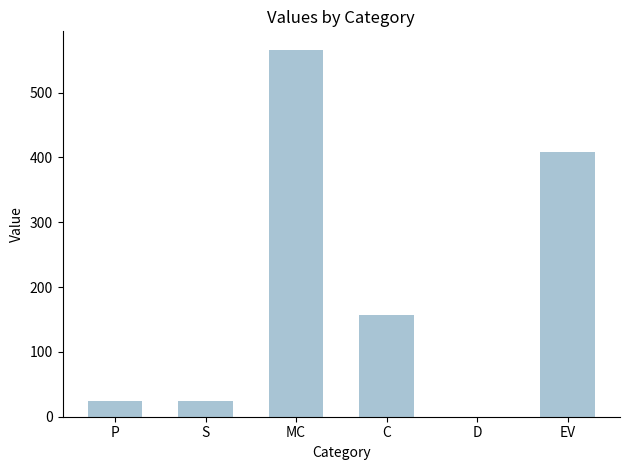

The chart shows a value of 157.5 at C. True or false?

True